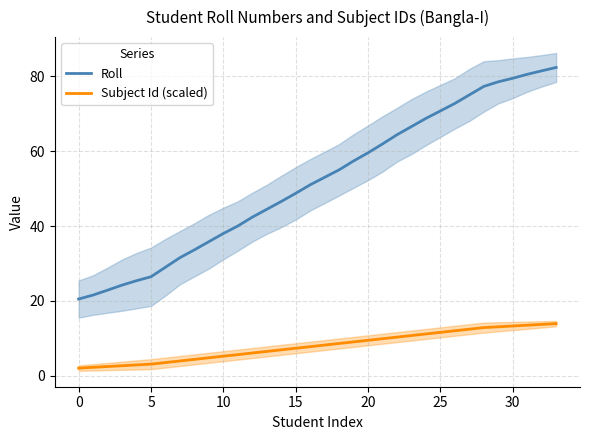

What are all the series names shown in the legend?

Roll, Subject Id (scaled)